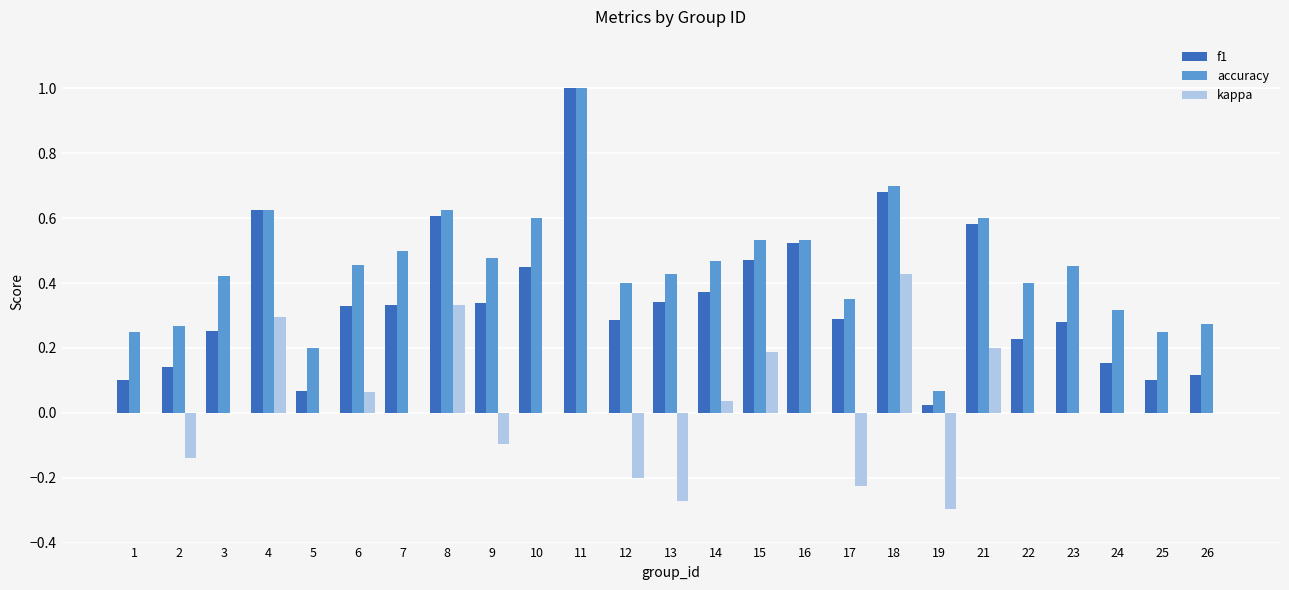

What is the sum of all accuracy values?

11.2